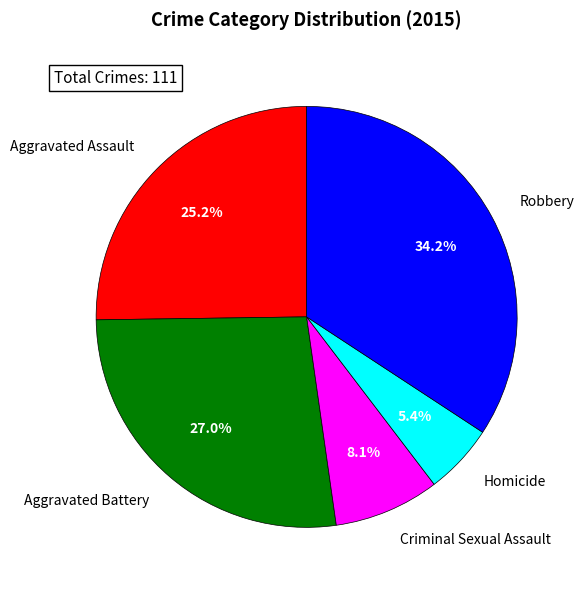

Which category has the biggest portion of the pie?

Robbery